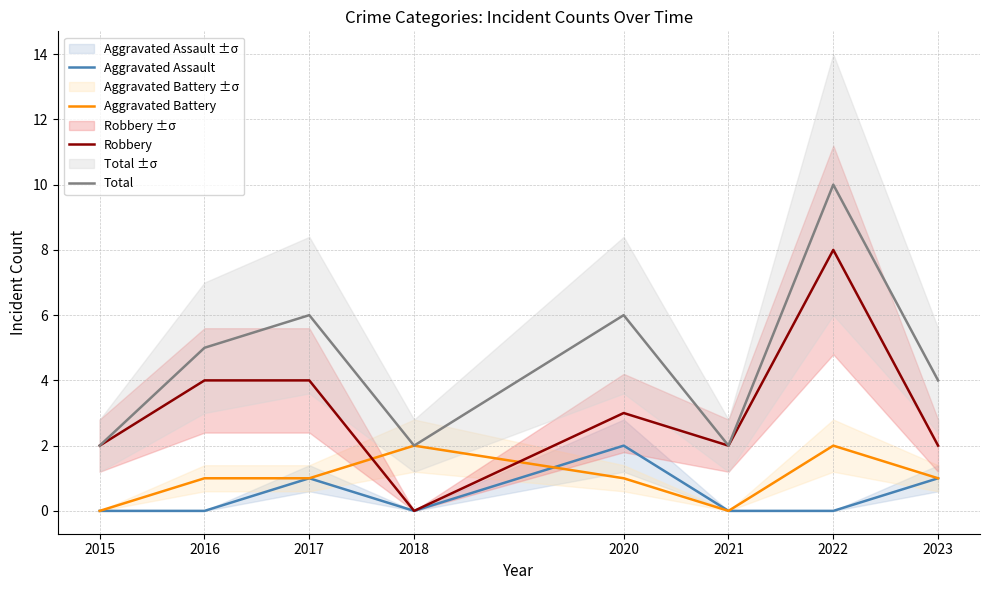

At which label does Aggravated Battery reach its minimum?

2015